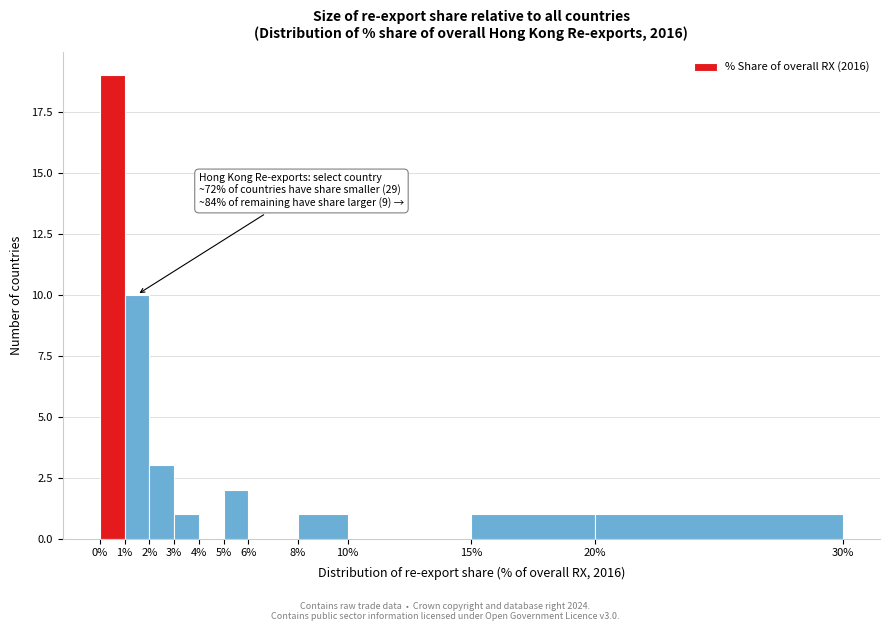

Over which range of the x-axis is the bar tallest?

0% to 1%